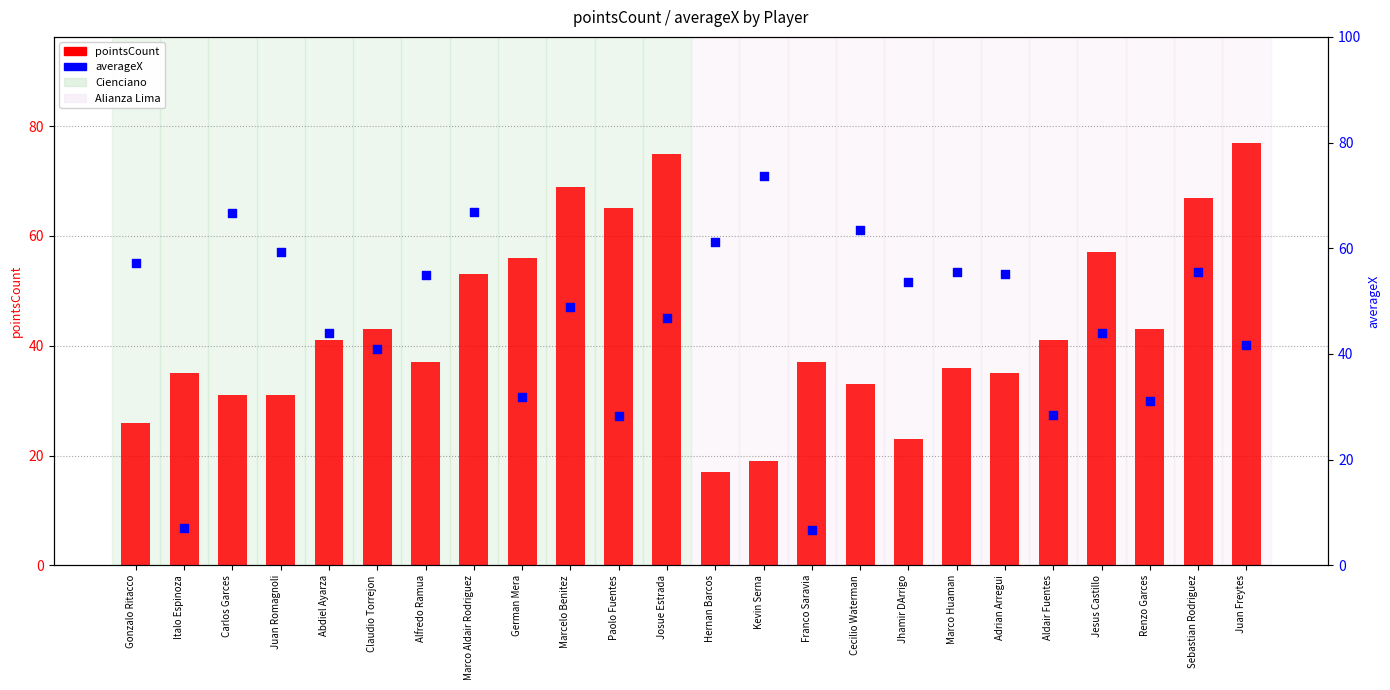

Is the value of averageX at Marco Aldair Rodriguez greater than the value of pointsCount at Sebastian Rodriguez?

No